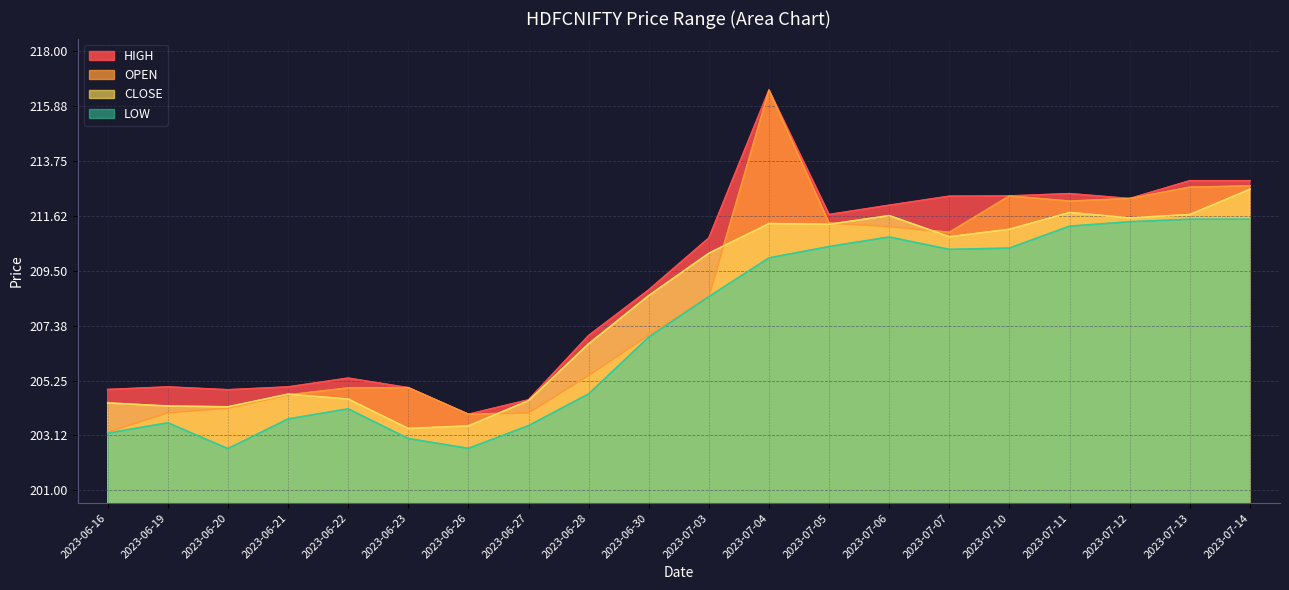

True or false: CLOSE has more than 2 interior local peaks.

True